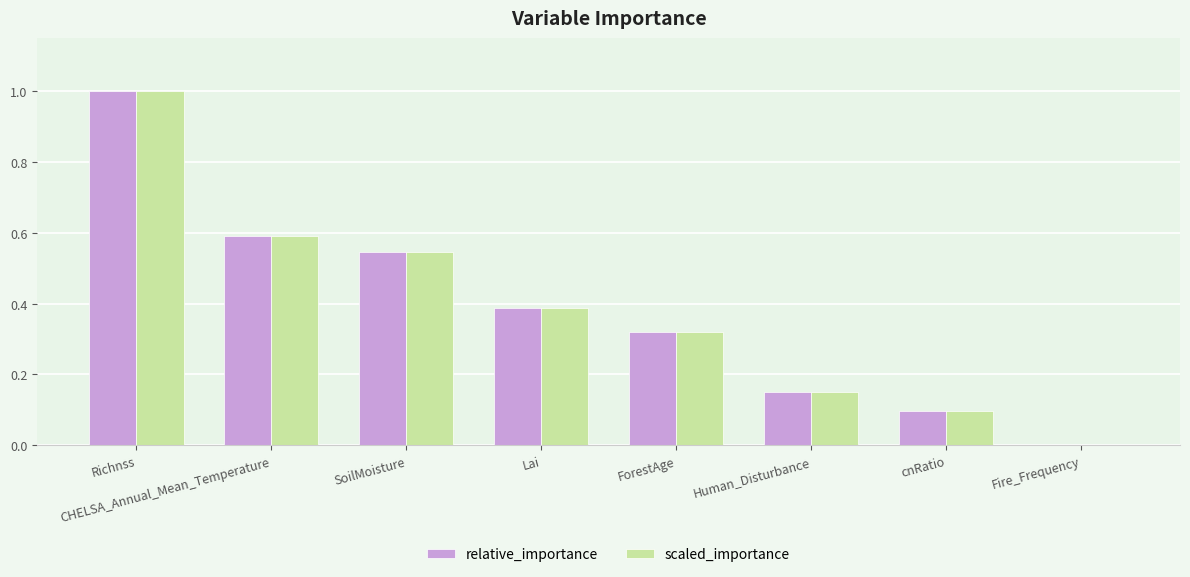

Is it true that relative_importance equals 0.1 at Human_Disturbance?

True